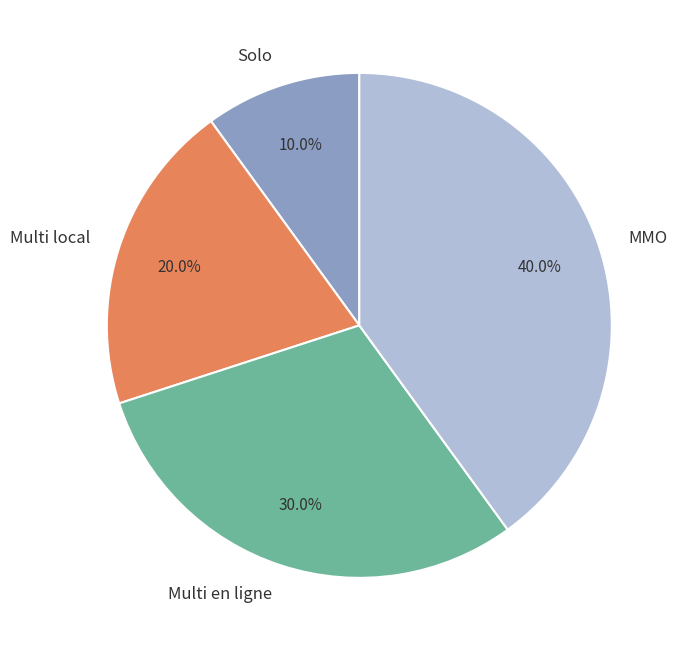

What is the ratio of the value at Multi local to the value at Solo?

2.0